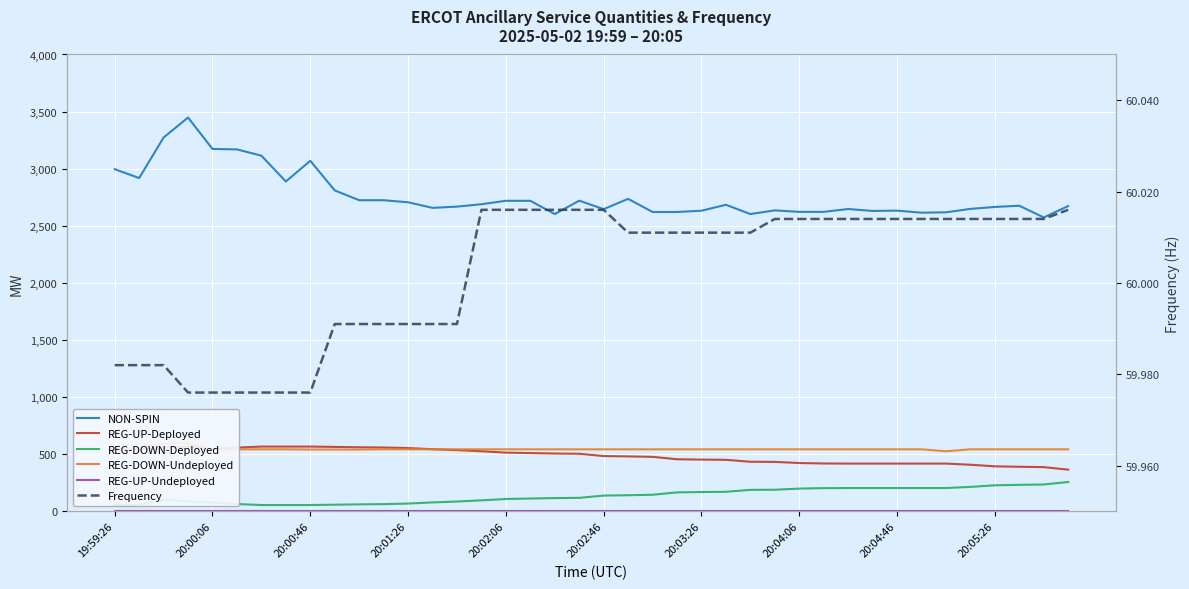

True or false: REG-UP-Deployed has more than 2 interior local peaks.

False